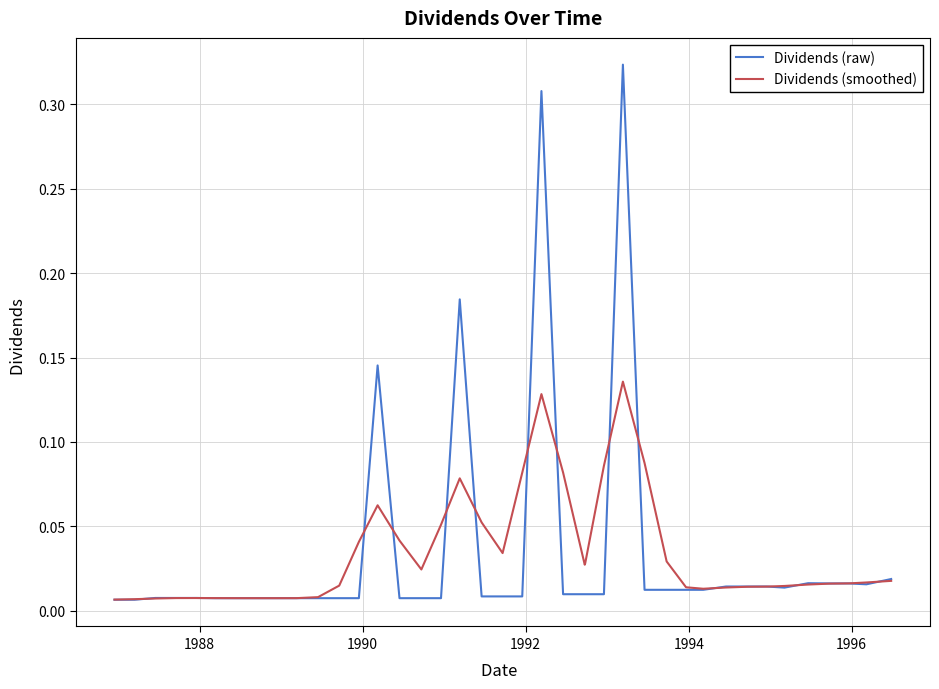

Is this an area chart (filled region under the line)?

No